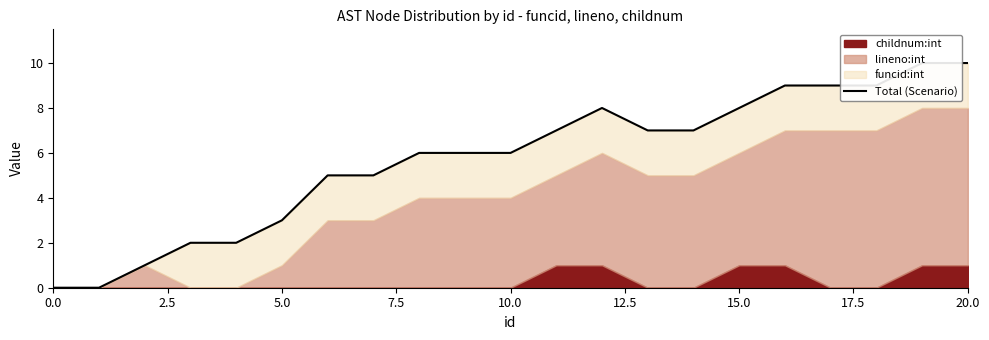

What is the average value?

6